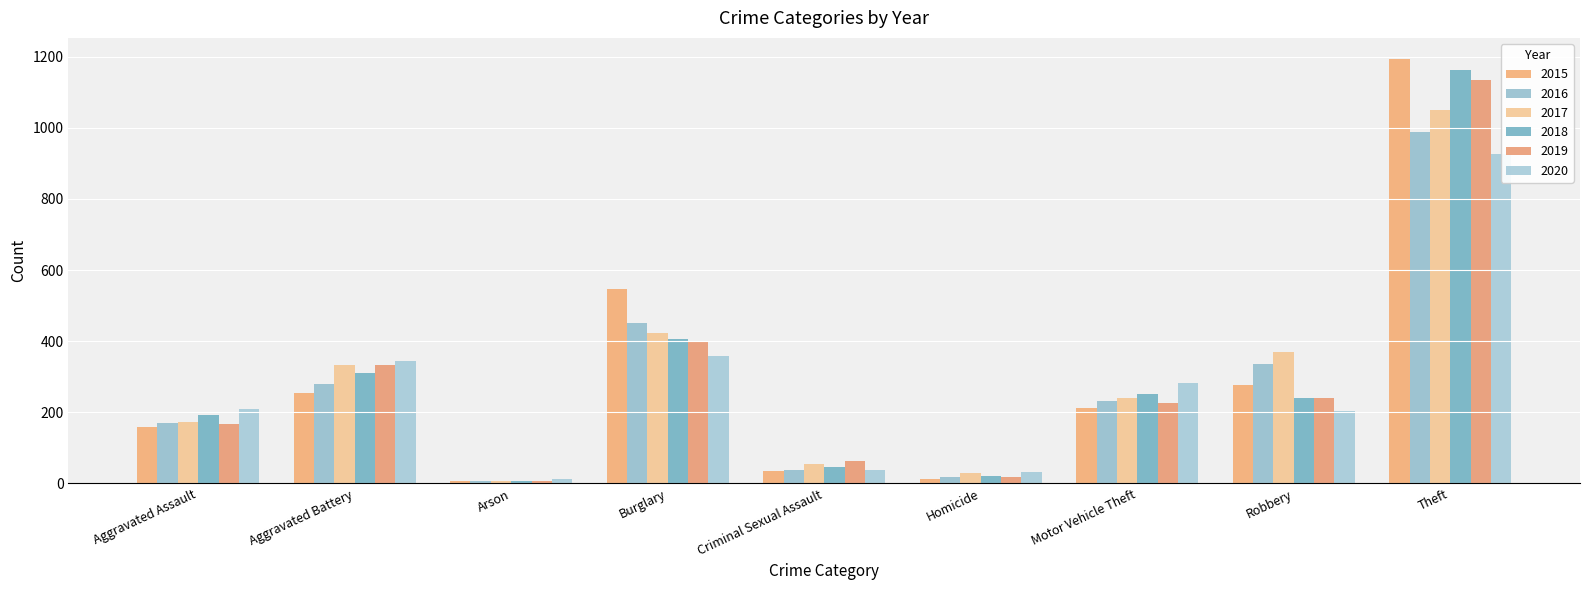

What is the label of the 8th bar from the right?

Aggravated Battery